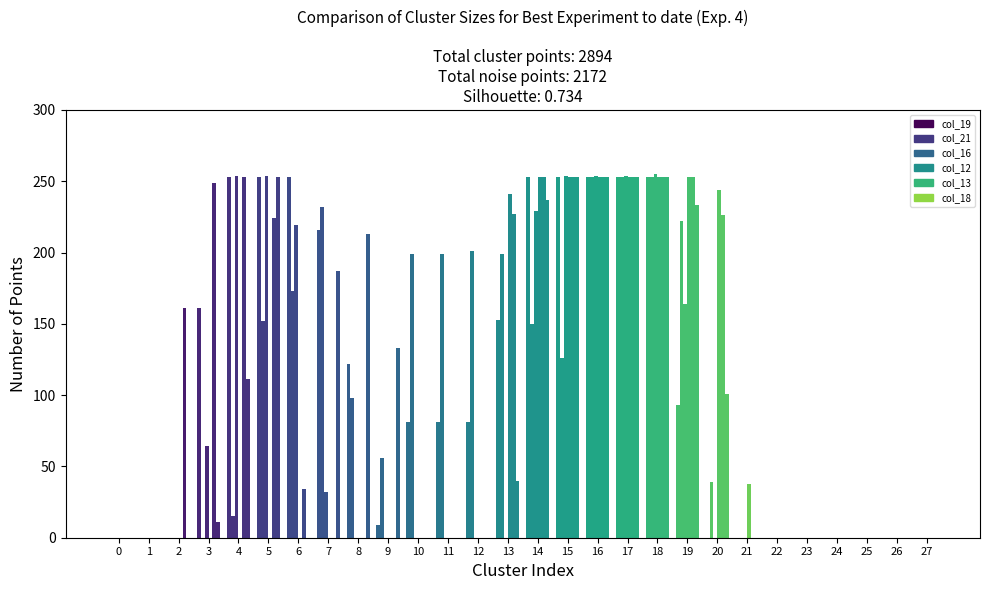

At which category does the chart reach its peak across all series?

18